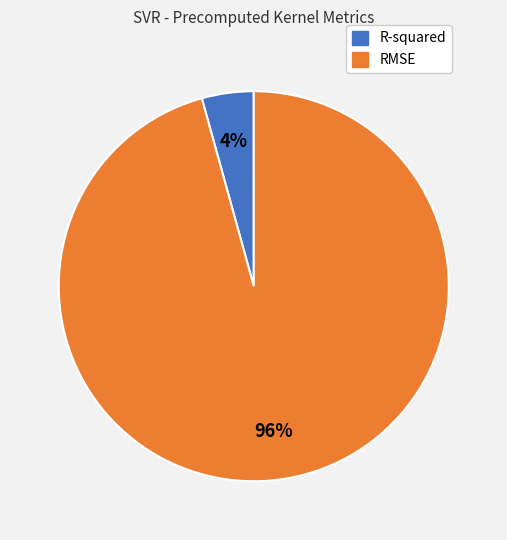

Which category has the smallest portion of the pie?

R-squared